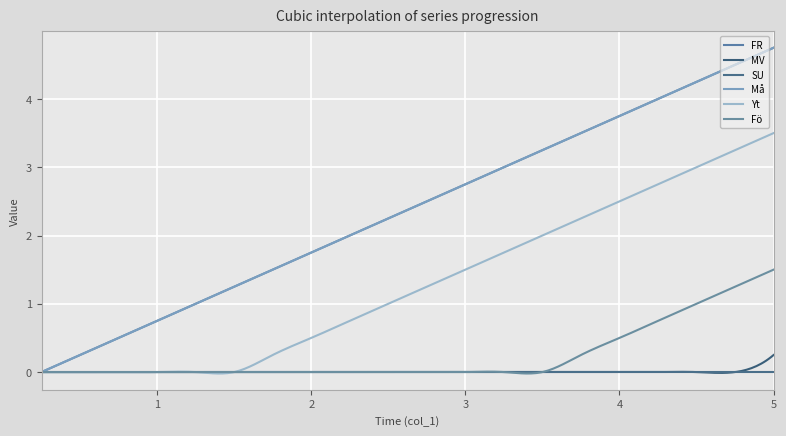

Reading left to right, extract all data points from this chart.

FR: 0.0	0.2	0.5	0.8	1.0	1.2	1.5	1.8	2.0	2.2	2.5	2.8	3.0	3.2	3.5	3.8	4.0	4.2	4.5	4.8
MV: 0.0	0.0	0.0	0.0	0.0	0.0	0.0	0.0	0.0	0.0	0.0	0.0	0.0	0.0	0.0	0.0	0.0	0.0	0.0	0.2
SU: 0.0	0.0	0.0	0.0	0.0	0.0	0.0	0.0	0.0	0.0	0.0	0.0	0.0	0.0	0.0	0.0	0.0	0.0	0.0	0.0
Må: 0.0	0.2	0.5	0.8	1.0	1.2	1.5	1.8	2.0	2.2	2.5	2.8	3.0	3.2	3.5	3.8	4.0	4.2	4.5	4.8
Yt: 0.0	0.0	0.0	0.0	0.0	0.0	0.2	0.5	0.8	1.0	1.2	1.5	1.8	2.0	2.2	2.5	2.8	3.0	3.2	3.5
Fö: 0.0	0.0	0.0	0.0	0.0	0.0	0.0	0.0	0.0	0.0	0.0	0.0	0.0	0.0	0.2	0.5	0.8	1.0	1.2	1.5